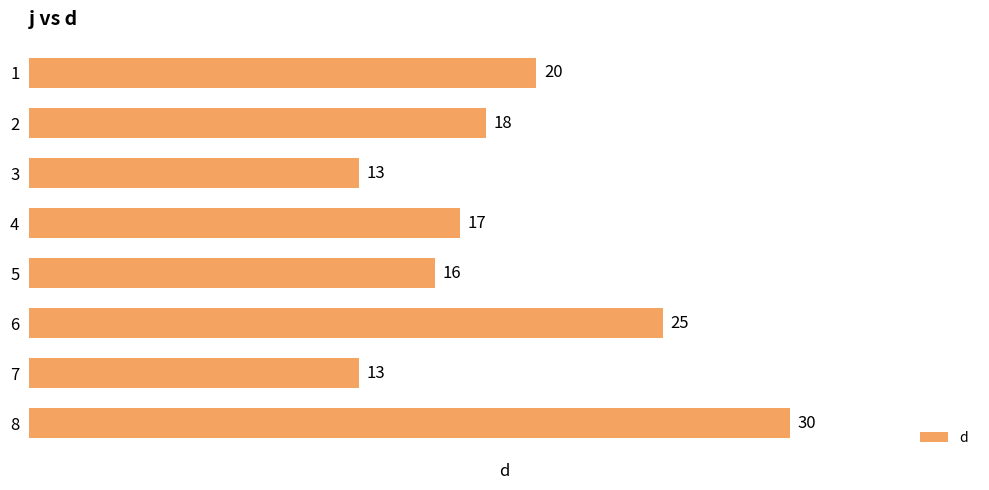

What is the maximum value shown in the chart?

30